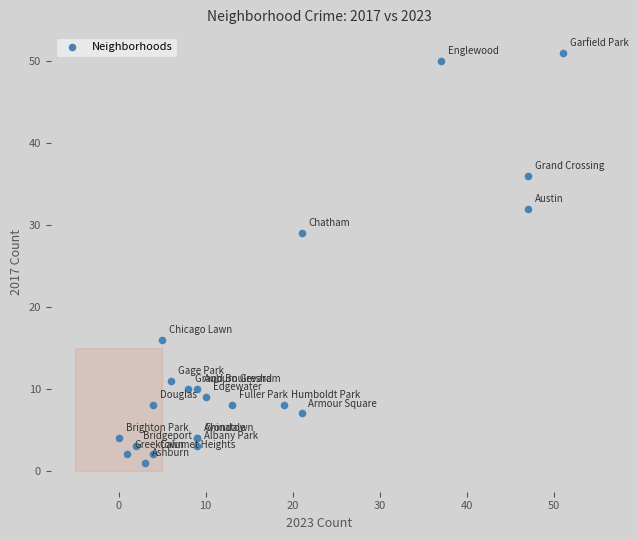

What Y value in the scatter plot is closest to 26?

29